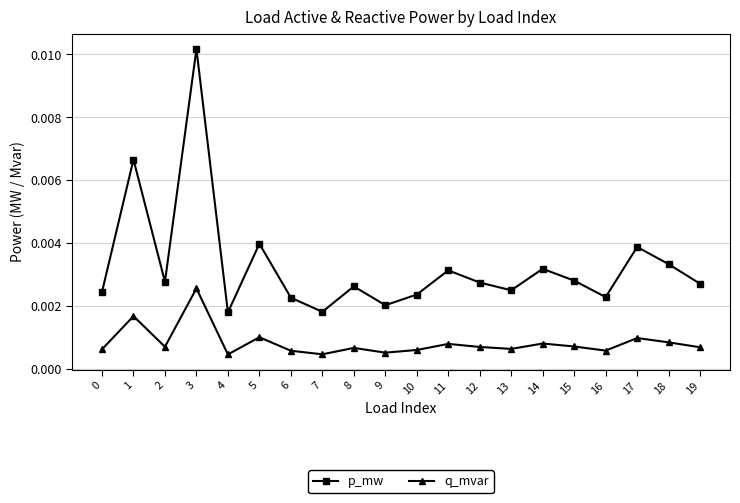

What are all the series names shown in the legend?

p_mw, q_mvar